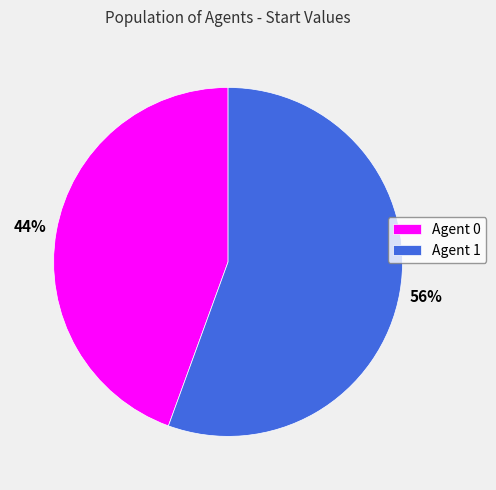

True or false: Agent 0 accounts for 50% of the total.

False